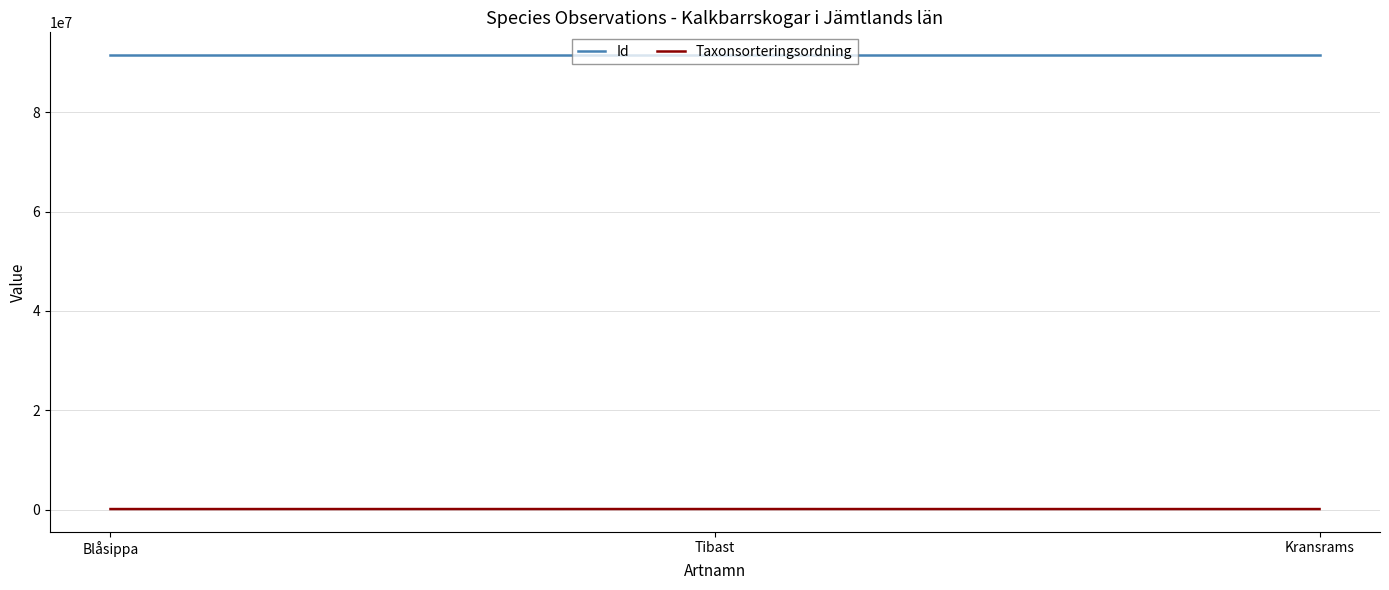

What is the difference between the maximum and minimum values in the Taxonsorteringsordning series?

5020